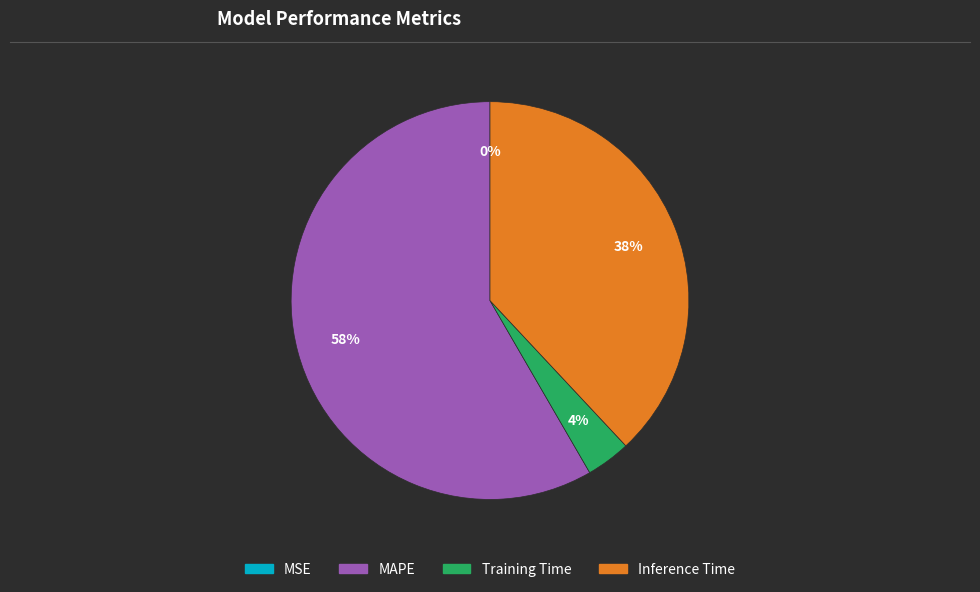

Is there any slice that represents more than half of the pie?

Yes